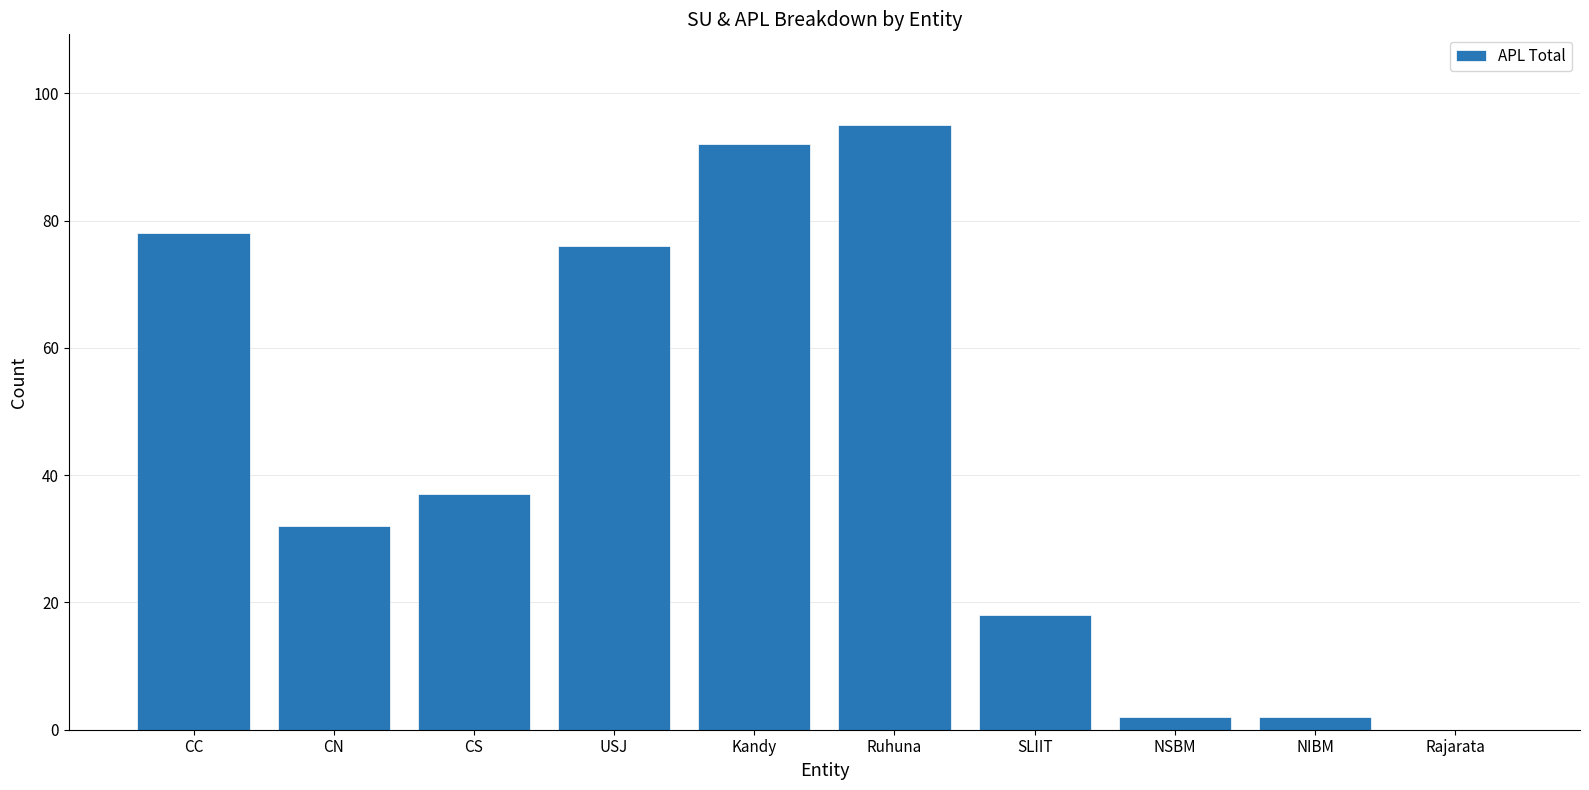

What is the sum of all values?

432